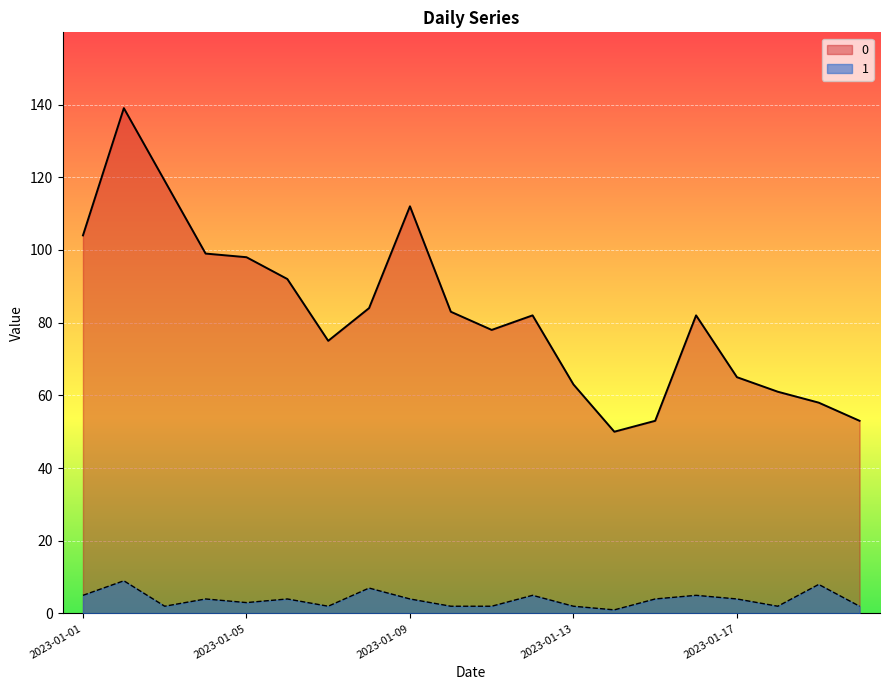

The value of 0 at 2023-01-05 is 98. True or false?

True